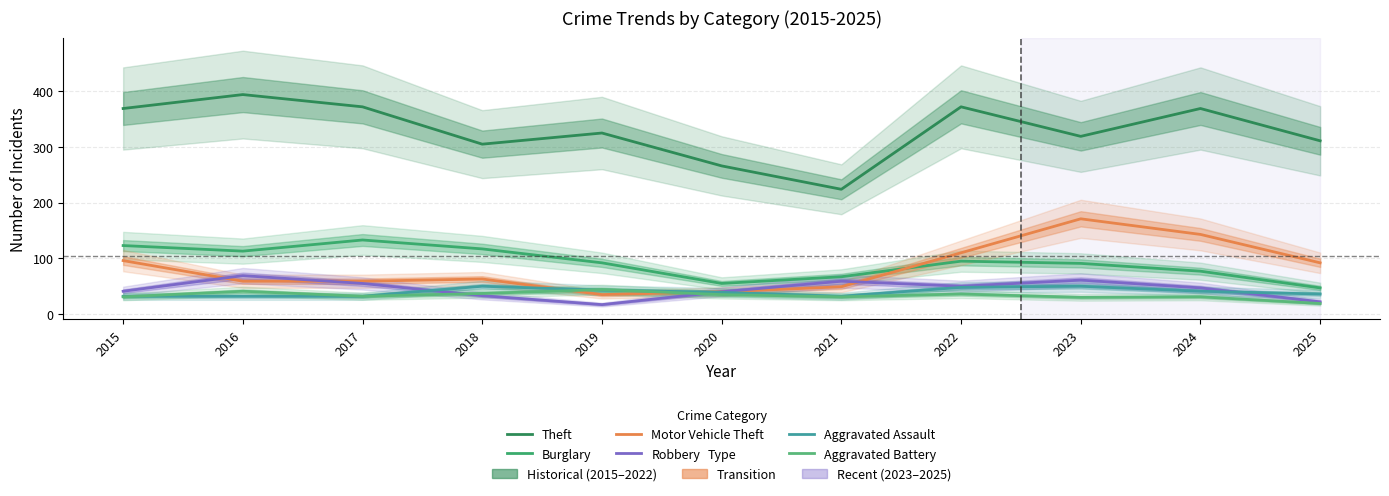

What is the difference between the highest and lowest values at 2018?

272